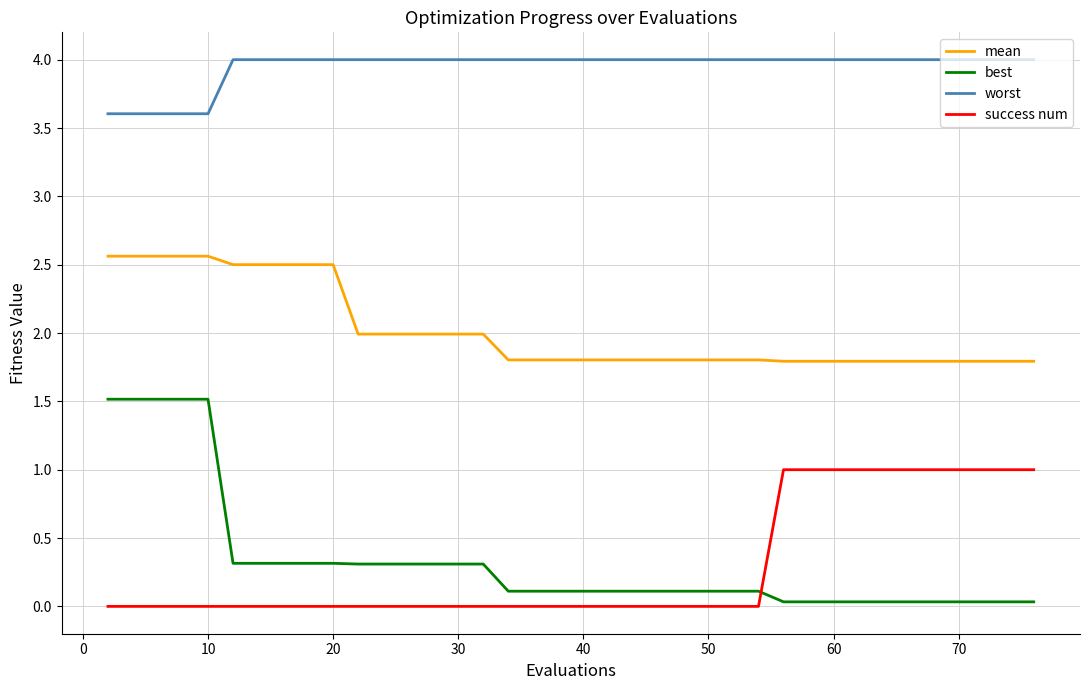

What is the maximum value for success num?

1.0